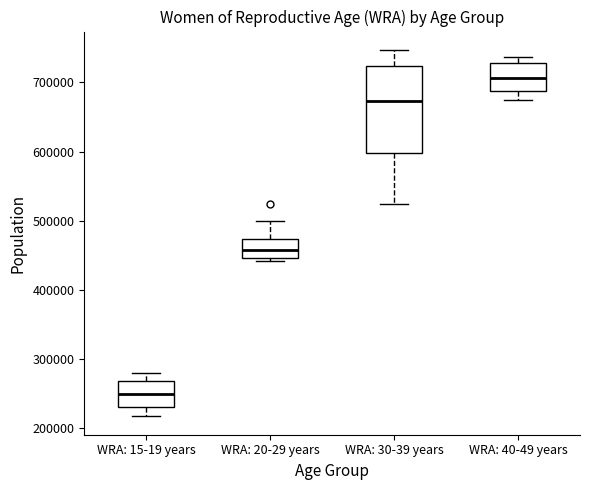

Which box has the lowest median line?

WRA: 15-19 years